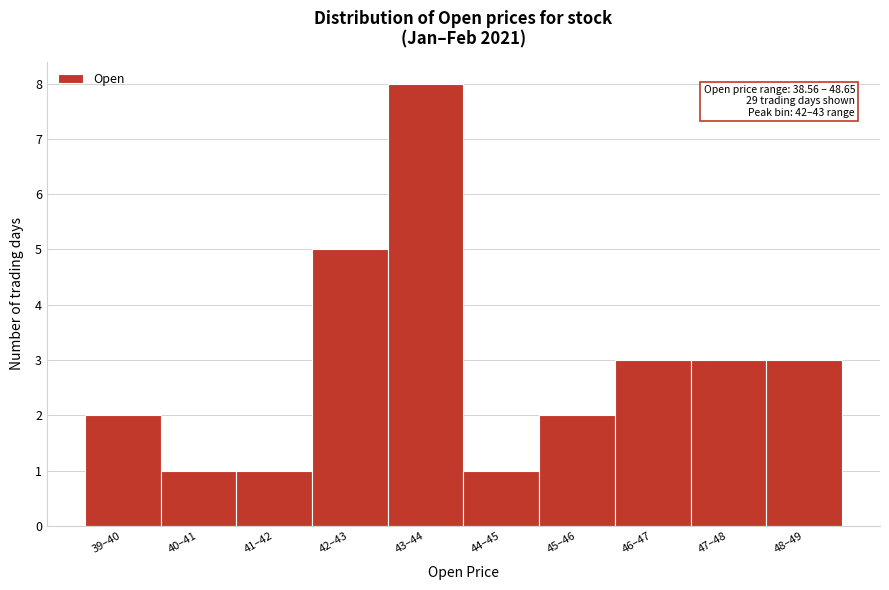

Reading right to left, transcribe all the data shown in this chart.

3	3	3	2	1	8	5	1	1	2